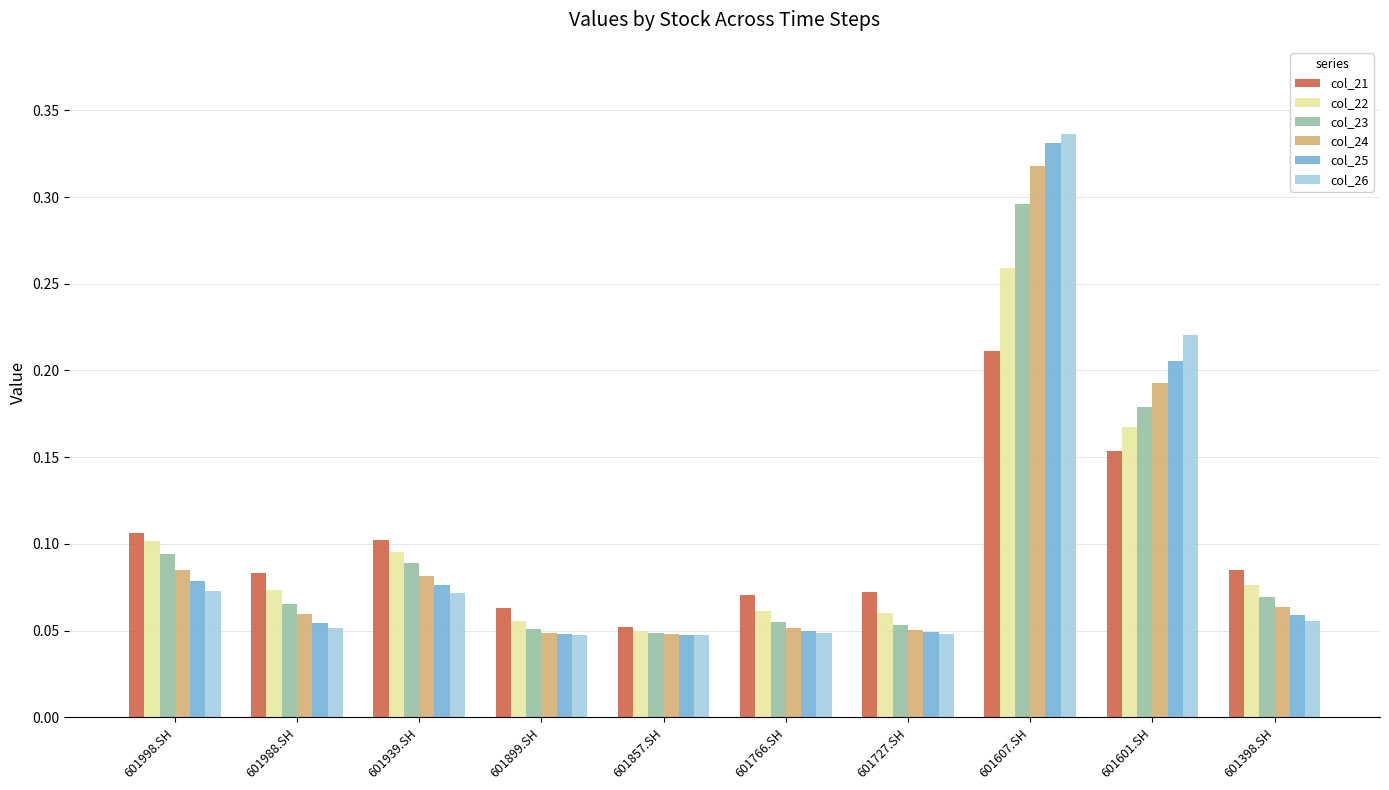

Which category has the lowest value in the col_21 series?

601857.SH